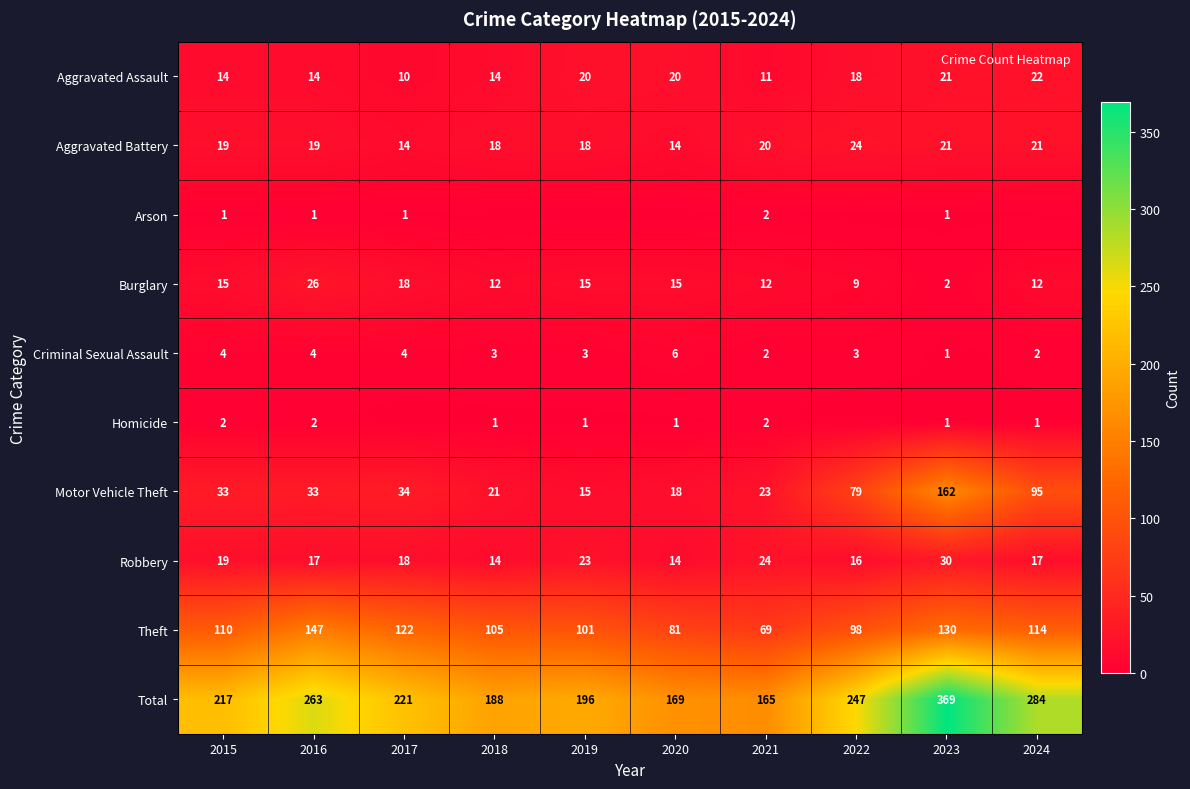

What is the difference between the maximum and minimum values in the Aggravated Assault series?

12